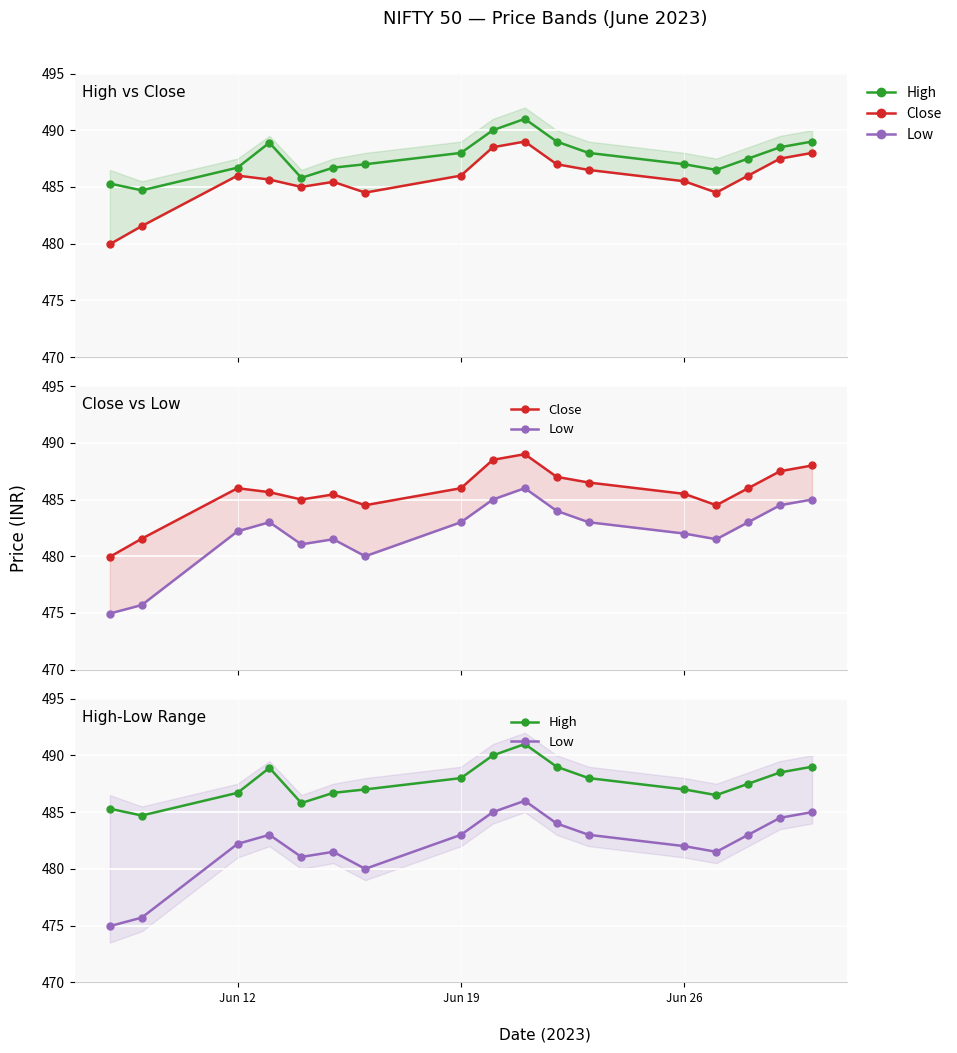

True or false: Close and Low cross at least once.

False